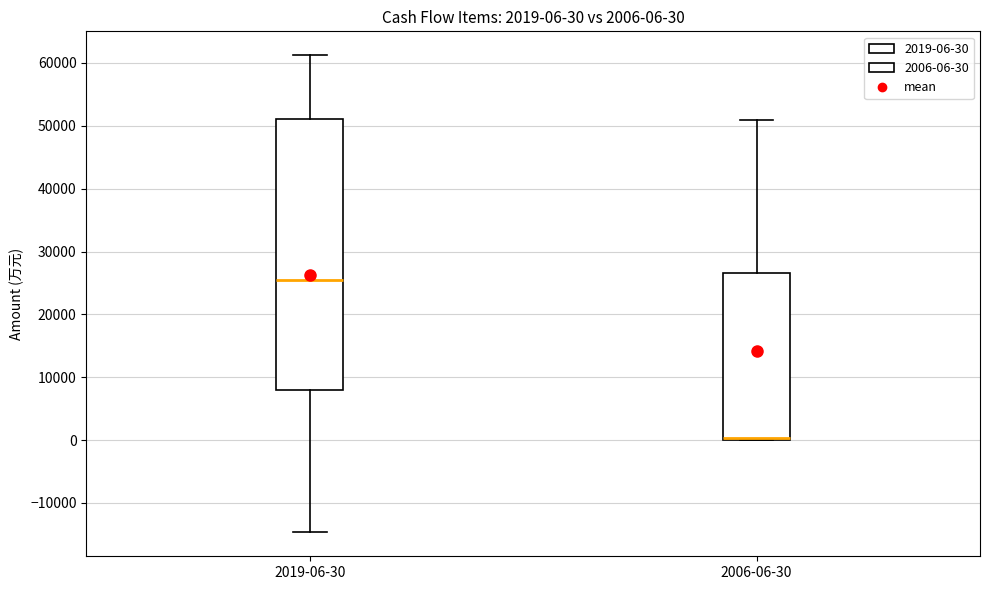

Which box is the tallest, from its lower edge to its upper edge?

2019-06-30